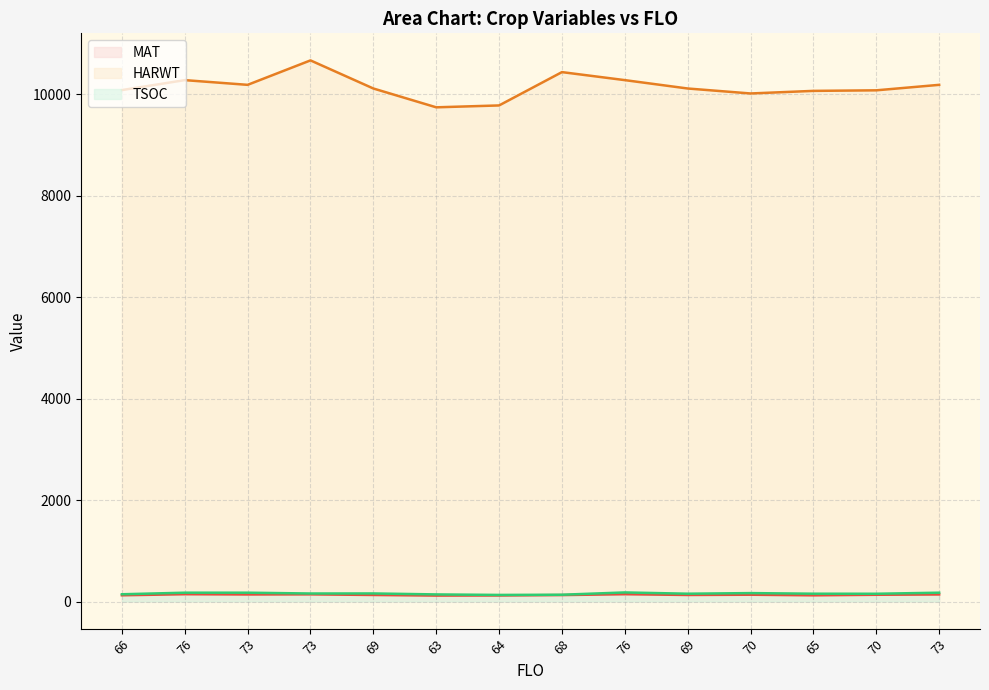

What is the label of the 10th point from the right?

69